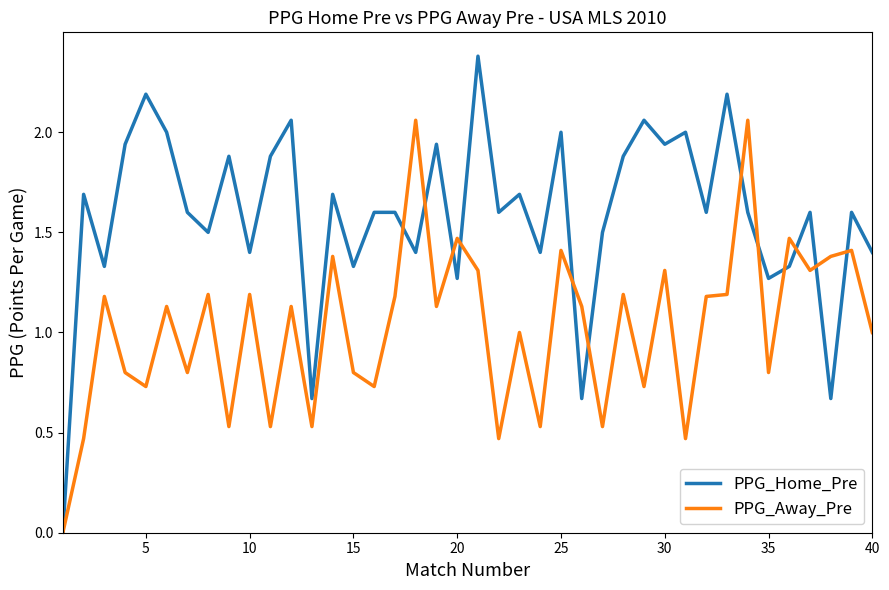

Which series ends up on top after the final intersection of PPG_Home_Pre and PPG_Away_Pre?

PPG_Home_Pre